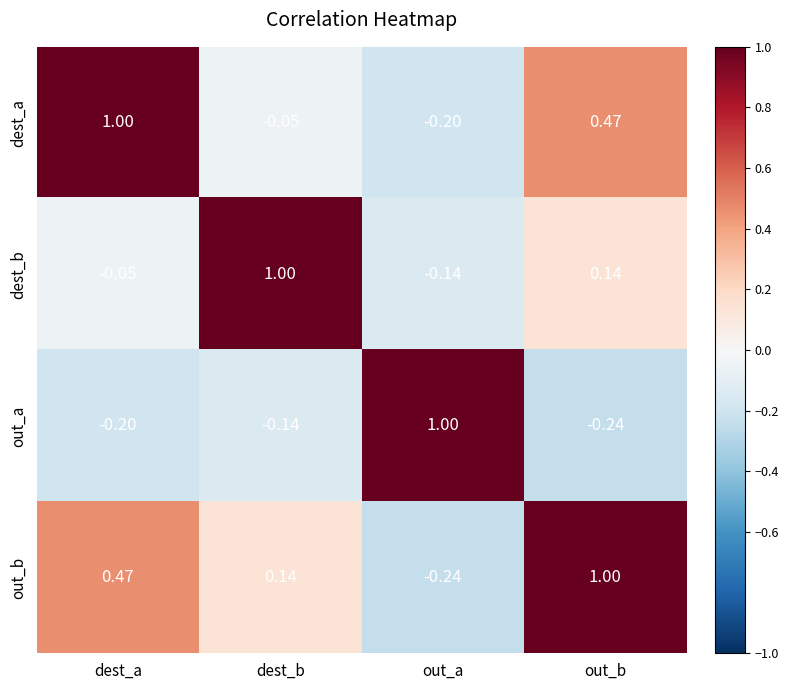

At which label does dest_b reach its minimum?

out_a